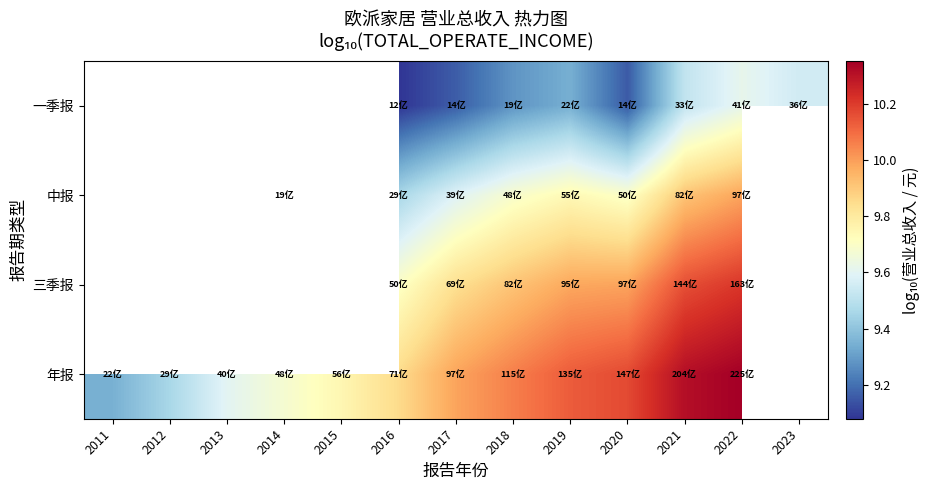

What is the approximate value of 年报 at 2021?

10.3